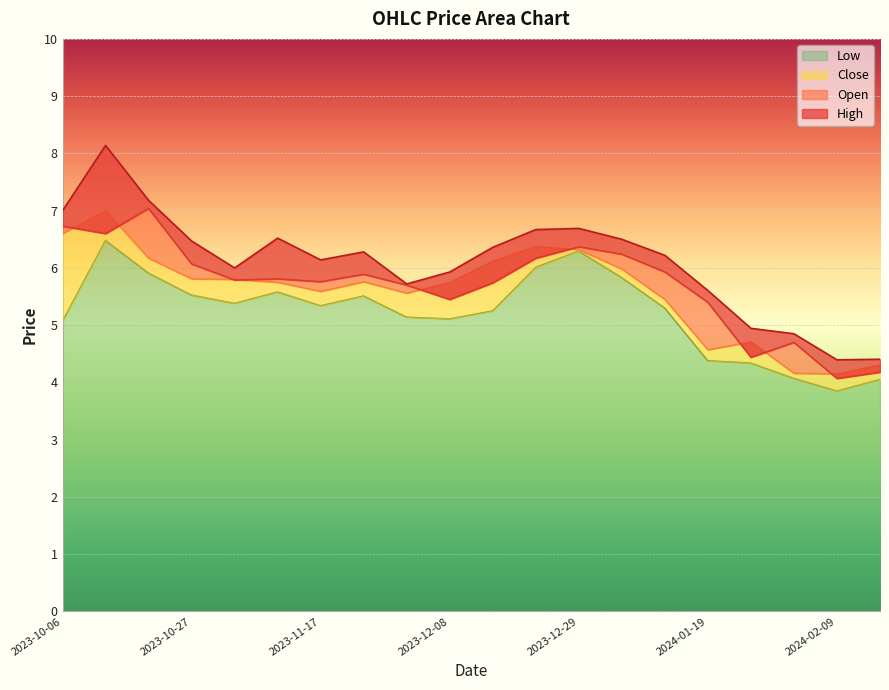

What is the spread (max minus min) of values at 2023-12-29?

0.4